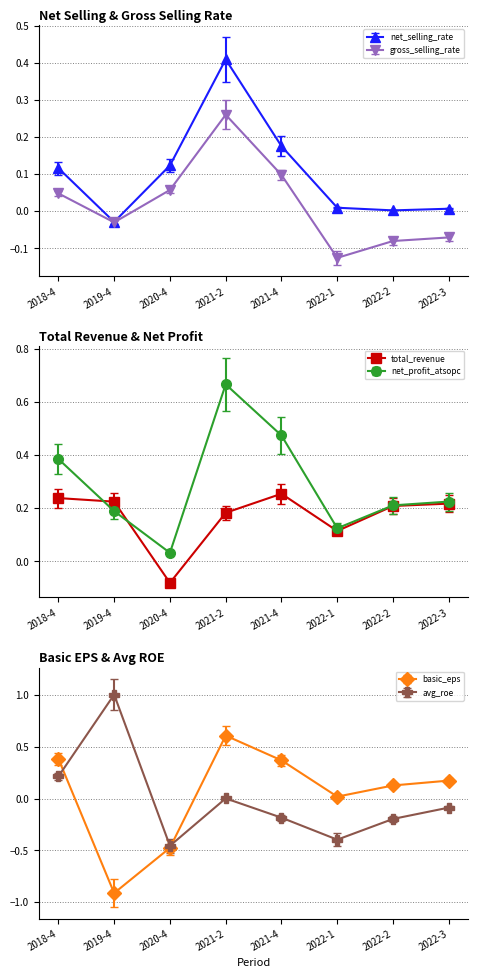

How many series are shown in this chart?

6